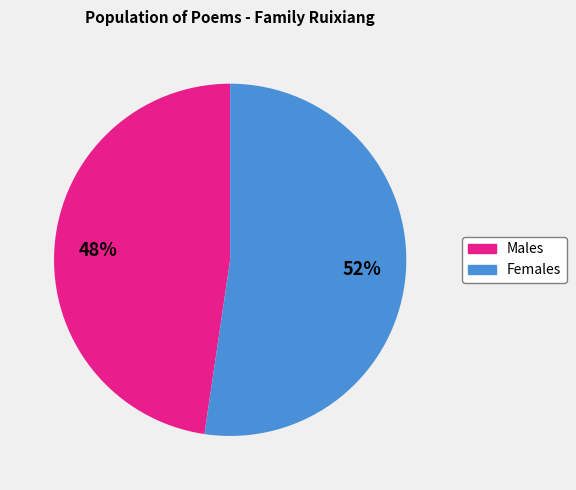

Is there a majority slice in this chart?

Yes